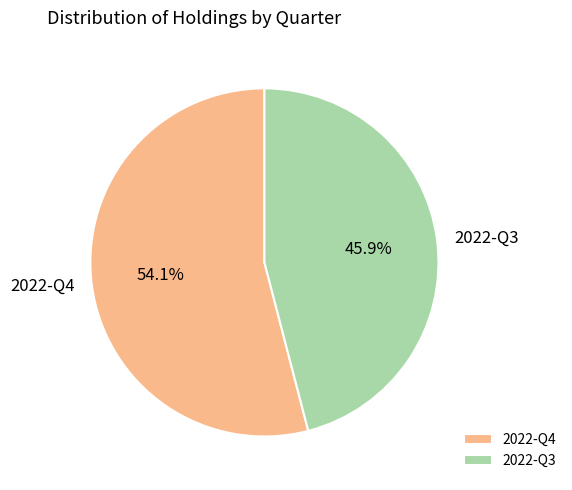

To the nearest percent, what portion does 2022-Q3 represent?

46%